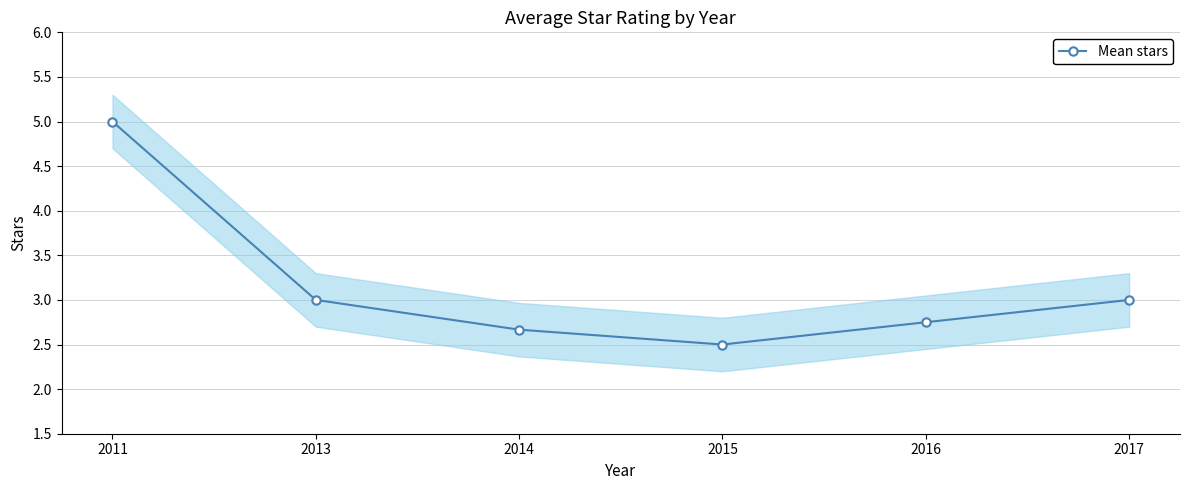

How many interior local valleys (lower than both neighbors) does the data have?

1